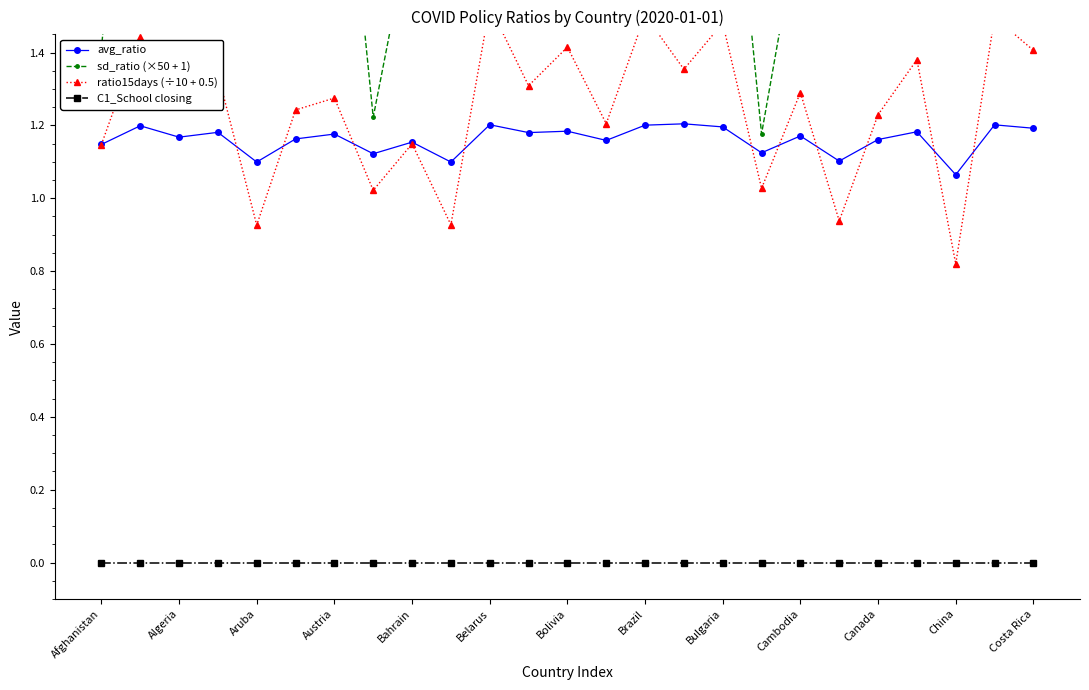

What is the label of the 12th point from the right?

13